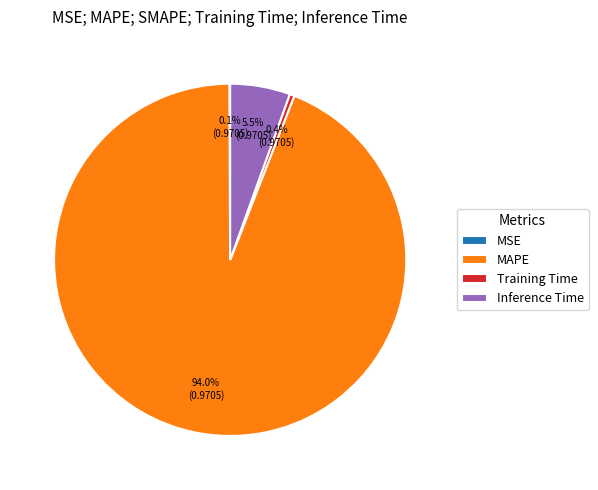

Which slice is the largest?

MAPE